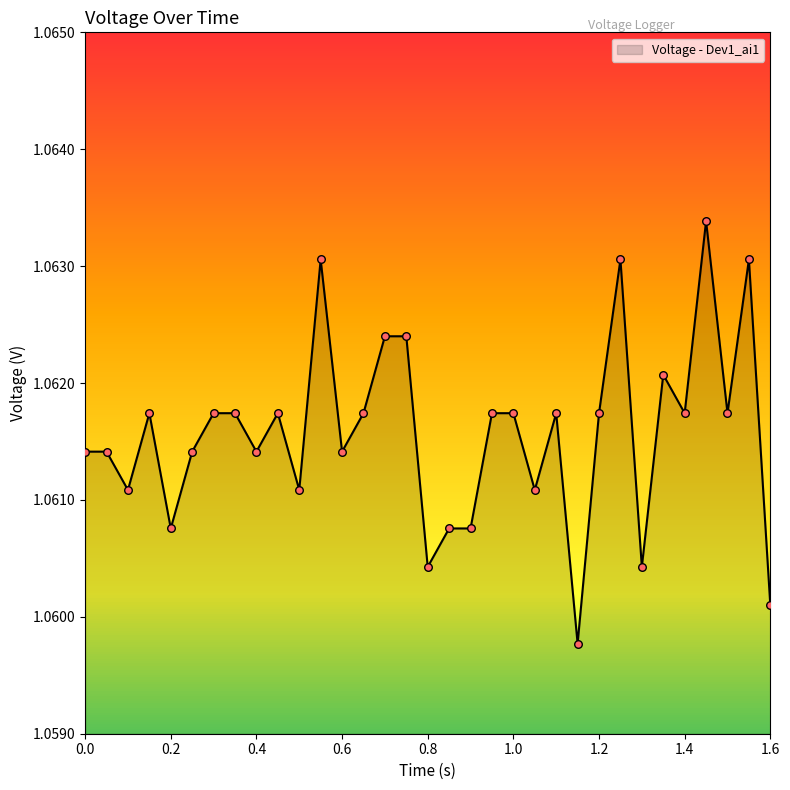

How many lines are shown in the chart?

1